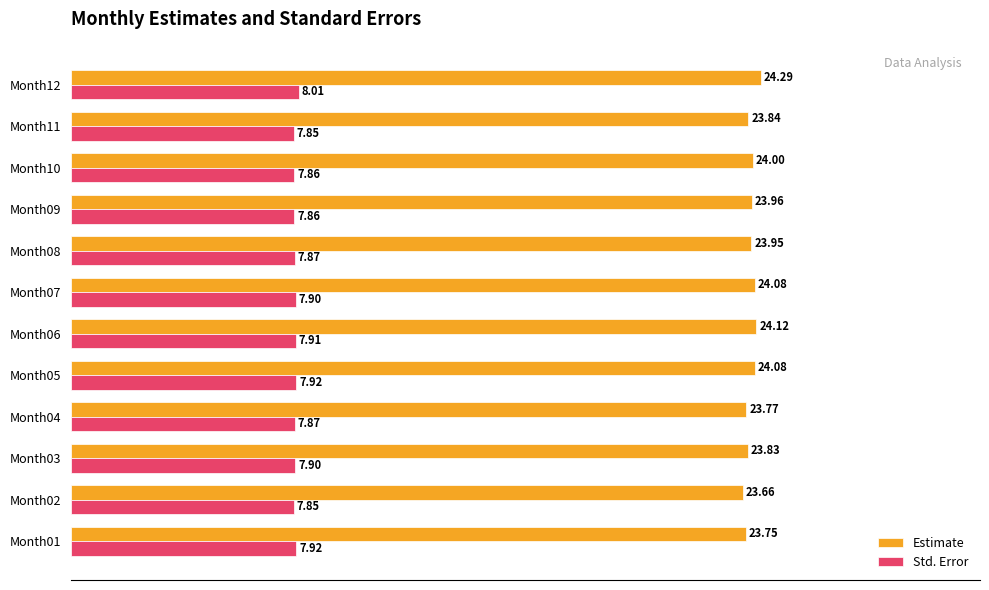

Which series has the largest range (max minus min)?

Estimate